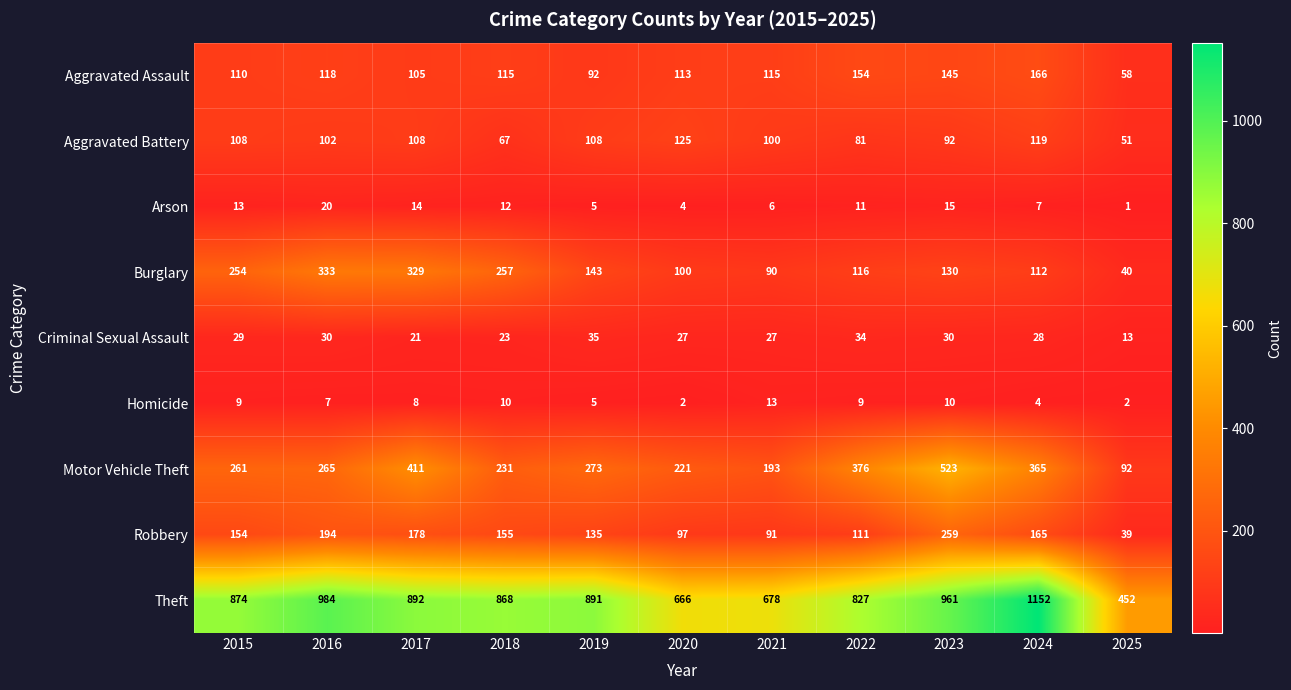

At 2015, list the series in order from largest to smallest.

Theft, Motor Vehicle Theft, Burglary, Robbery, Aggravated Assault, Aggravated Battery, Criminal Sexual Assault, Arson, Homicide